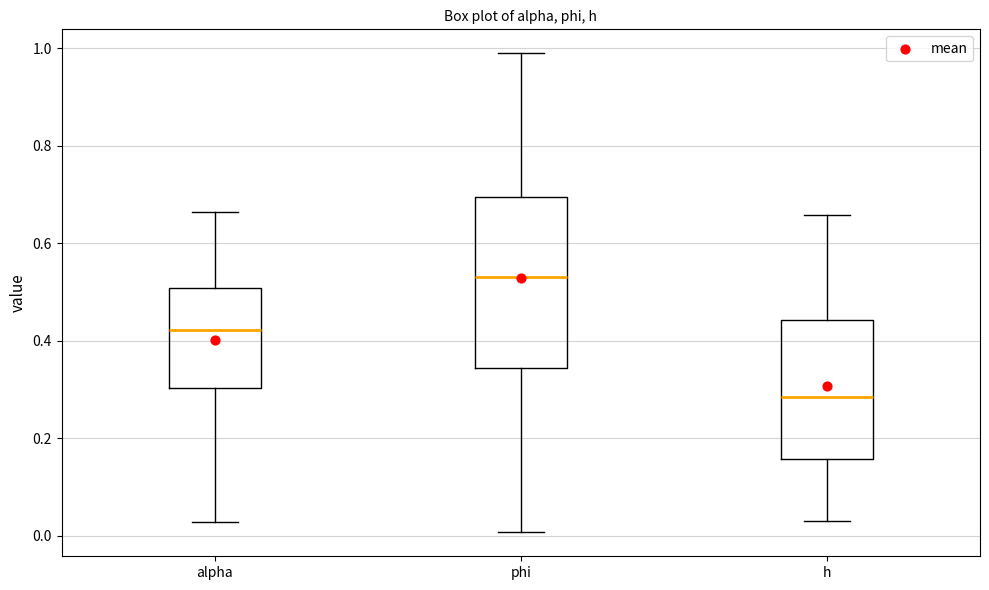

Reading left to right, transcribe this box plot: for each box, give where its median line is, the range the box spans, and where its two whiskers end, as read against the y-axis. The values are not printed on the chart, so give them approximately, as read against the axis.

alpha: median 0.42, box 0.30 to 0.50, whiskers 0.02 to 0.66
phi: median 0.54, box 0.34 to 0.70, whiskers 0.00 to 0.98
h: median 0.28, box 0.16 to 0.44, whiskers 0.04 to 0.66